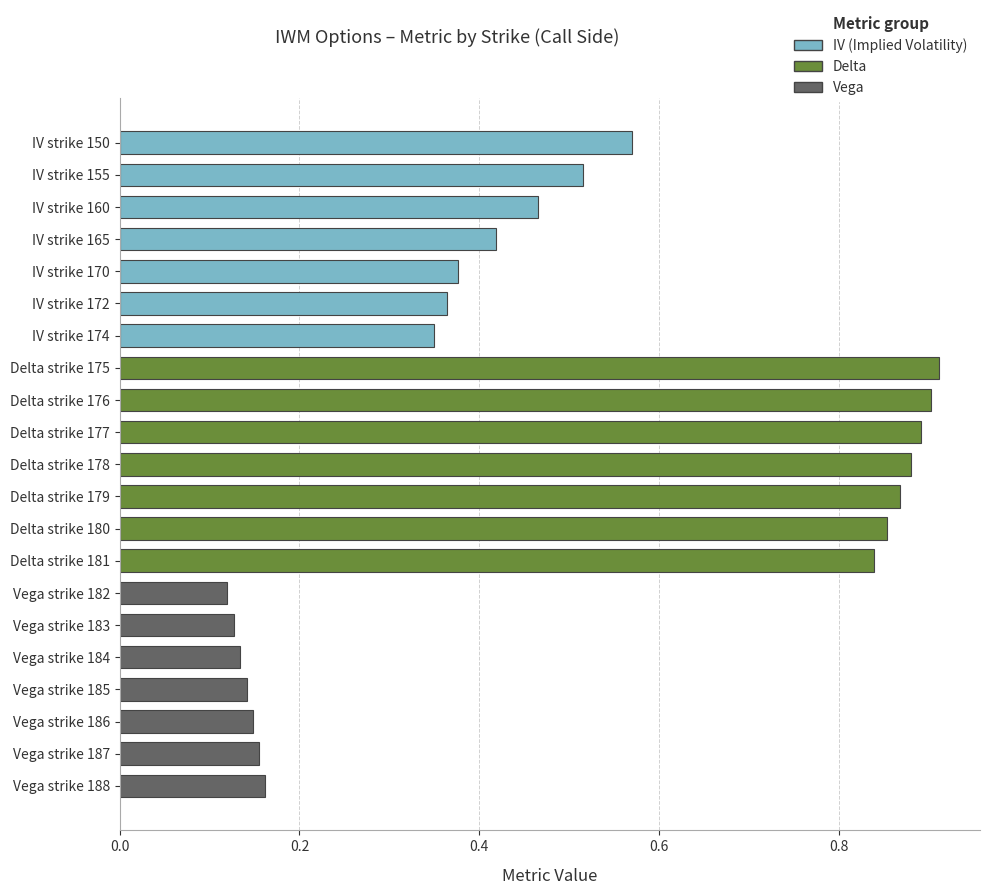

Reading left to right, transcribe all the data shown in this chart.

IV (Implied Volatility): 0.6	0.5	0.5	0.4	0.4	0.4	0.3
Delta: 0.9	0.9	0.9	0.9	0.9	0.9	0.8
Vega: 0.1	0.1	0.1	0.1	0.1	0.2	0.2